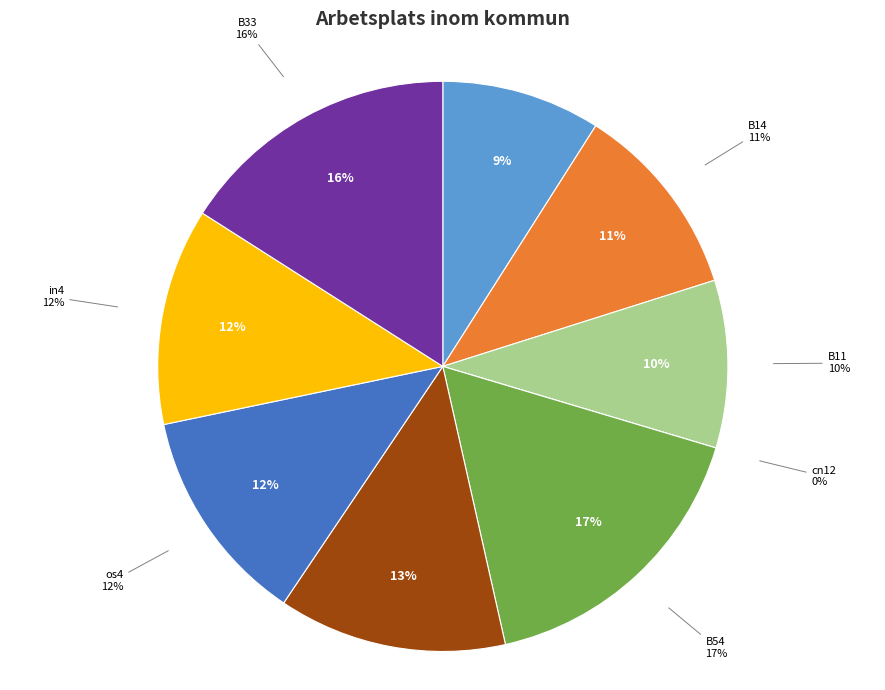

Is the sum of B11 and cn12 greater than half?

No